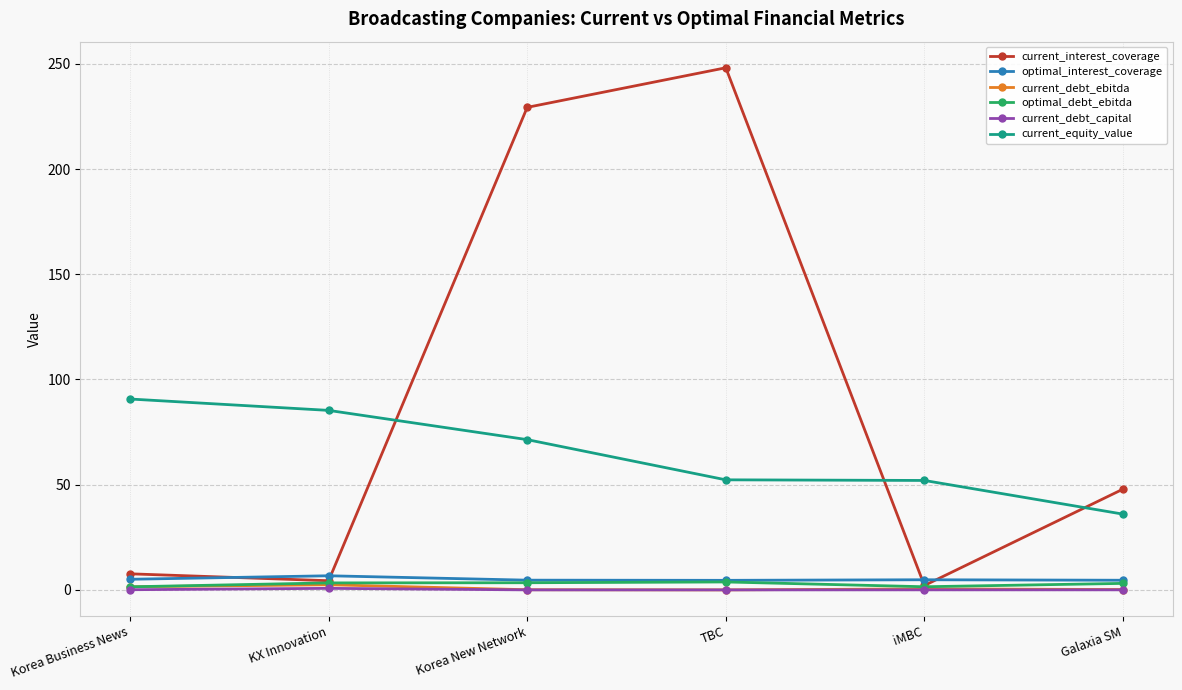

What is the spread (max minus min) of values at iMBC?

52.0